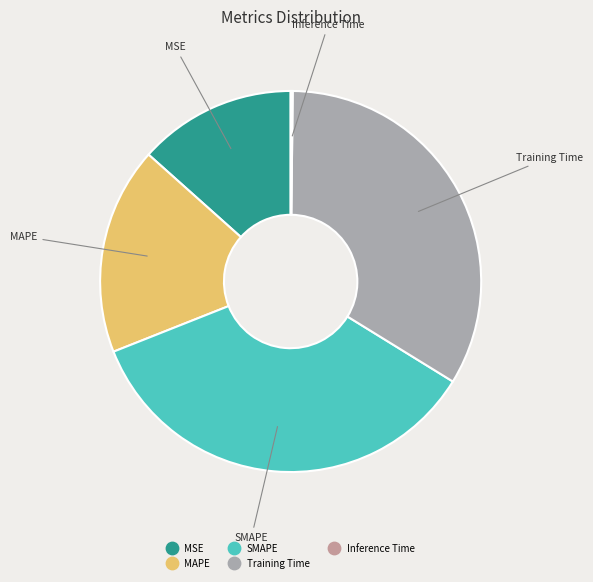

Which category has the biggest portion of the pie?

SMAPE